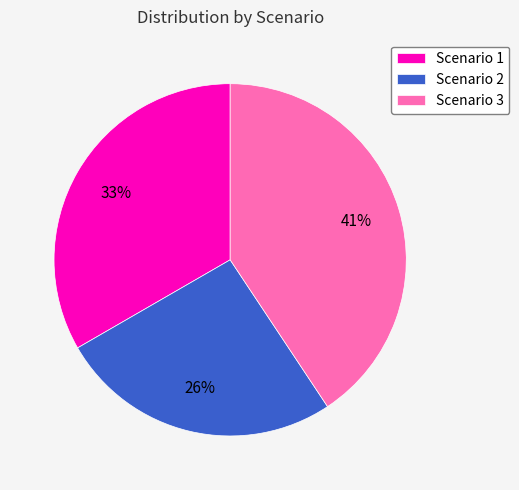

To the nearest percent, what percentage of the pie is Scenario 2?

26%